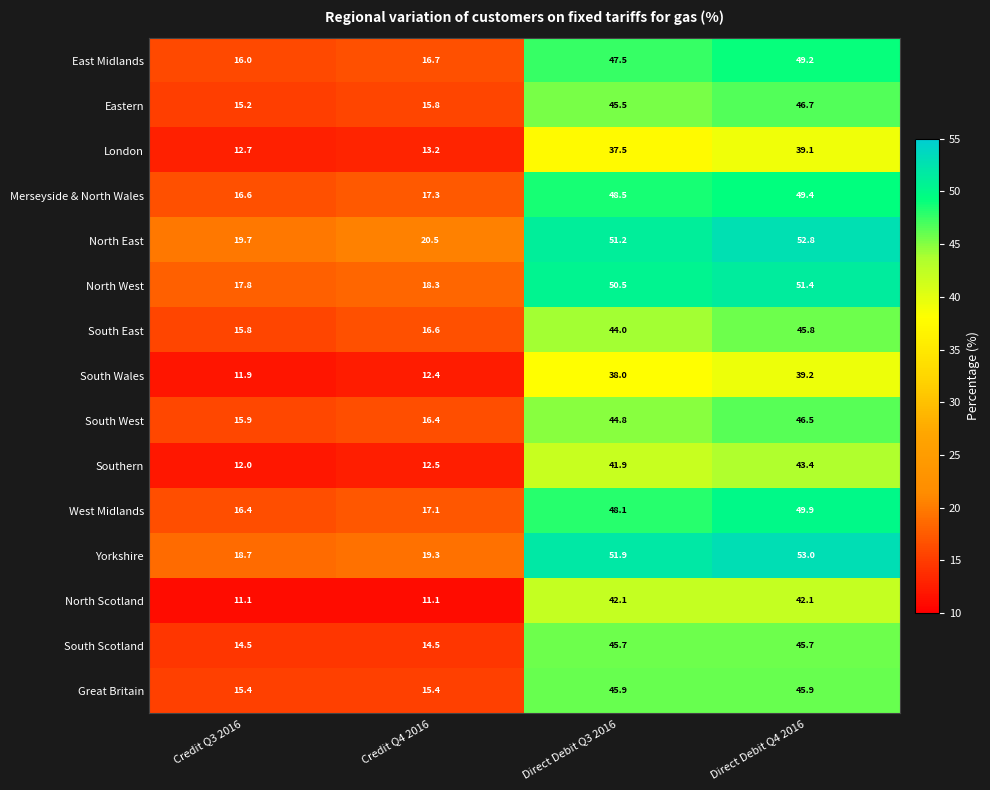

What is the sum of the Eastern values at Direct Debit Q3 2016 and Credit Q4 2016?

61.3